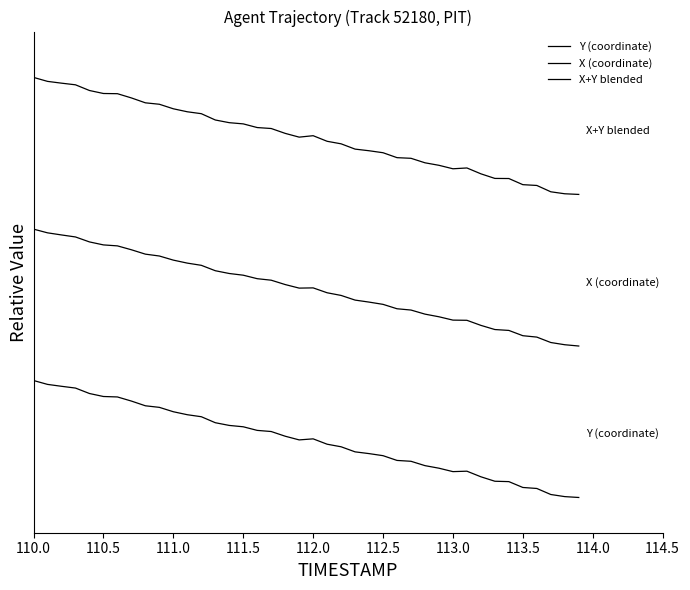

At which category is the sum across all series the highest?

110.0